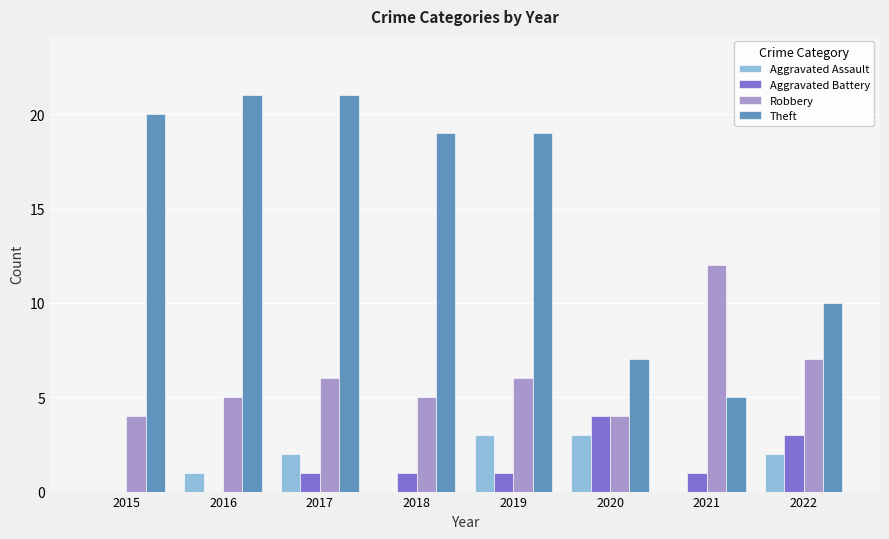

Count the Aggravated Battery values in the range 1 to 3.

5